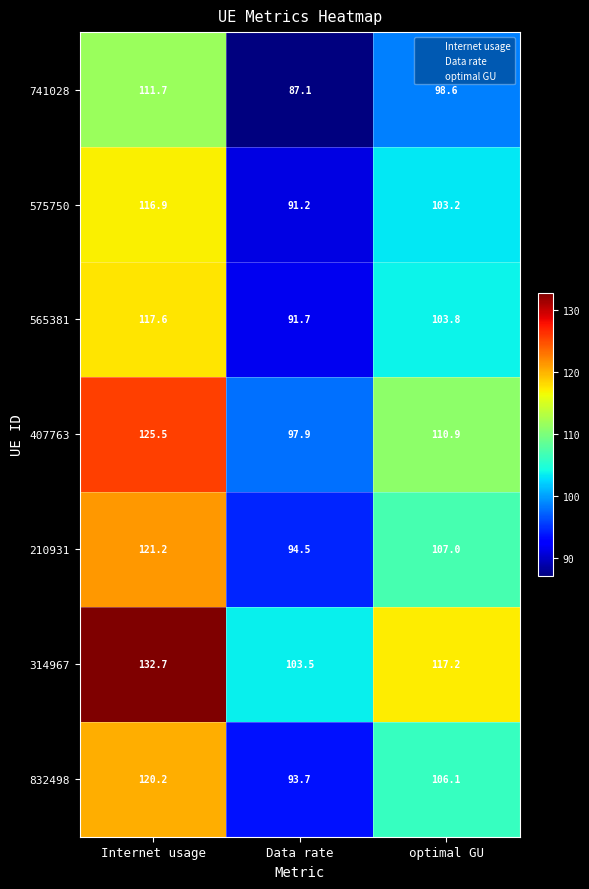

Which category has the lowest value in the 741028 series?

Data rate